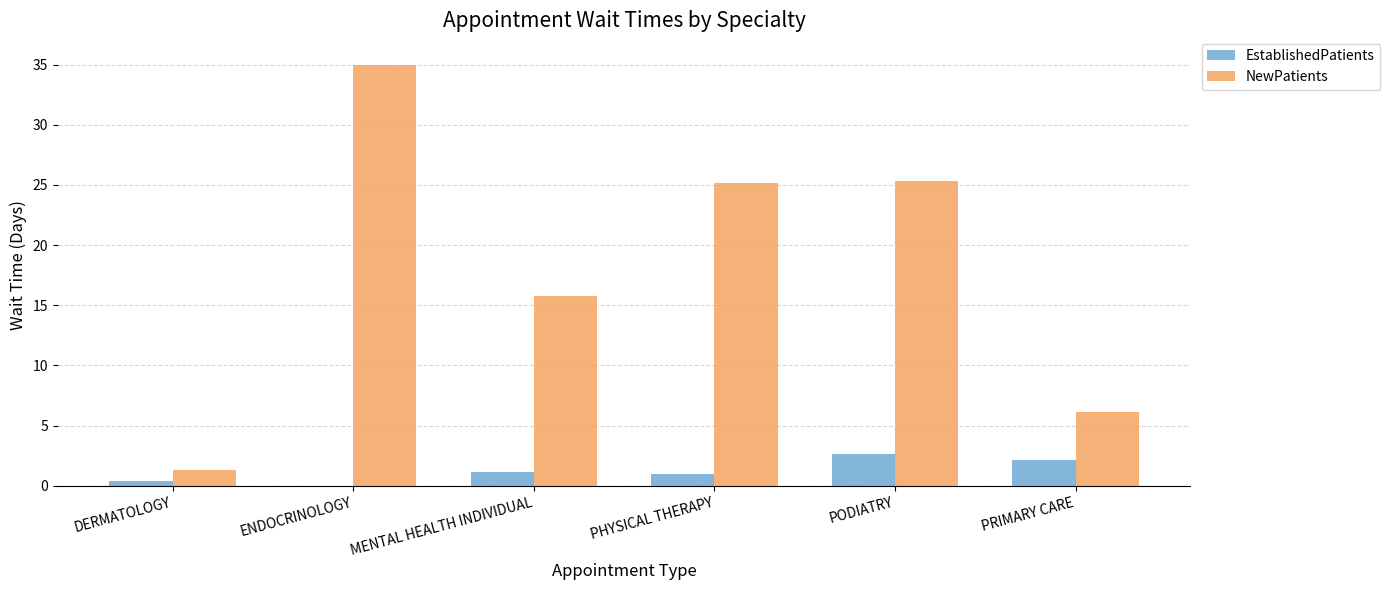

The NewPatients series shows 15.8 at MENTAL HEALTH INDIVIDUAL. True or false?

True